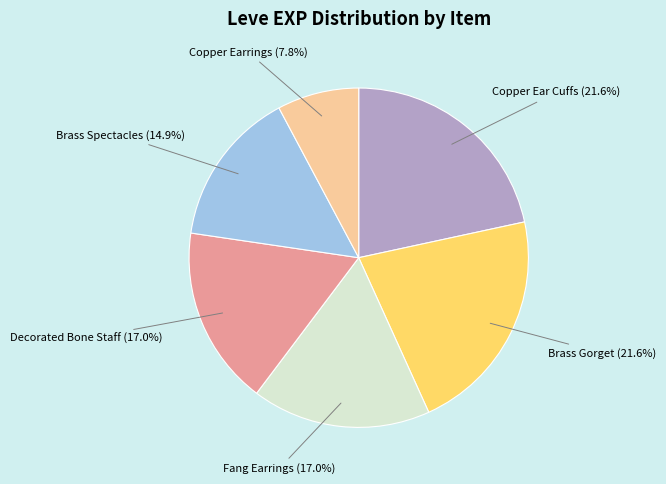

Is there a majority slice in this chart?

No